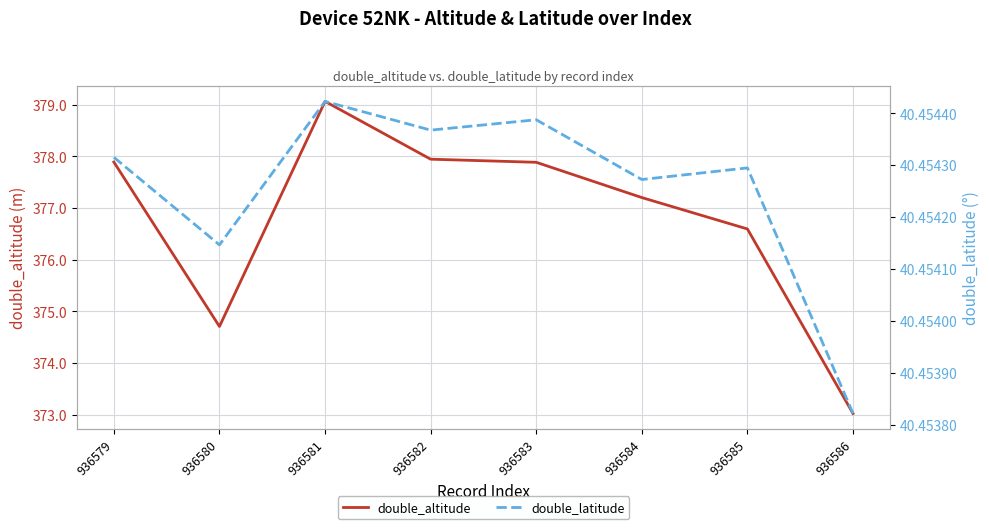

Between 936584 and 936585, which series saw the biggest shift?

double_altitude